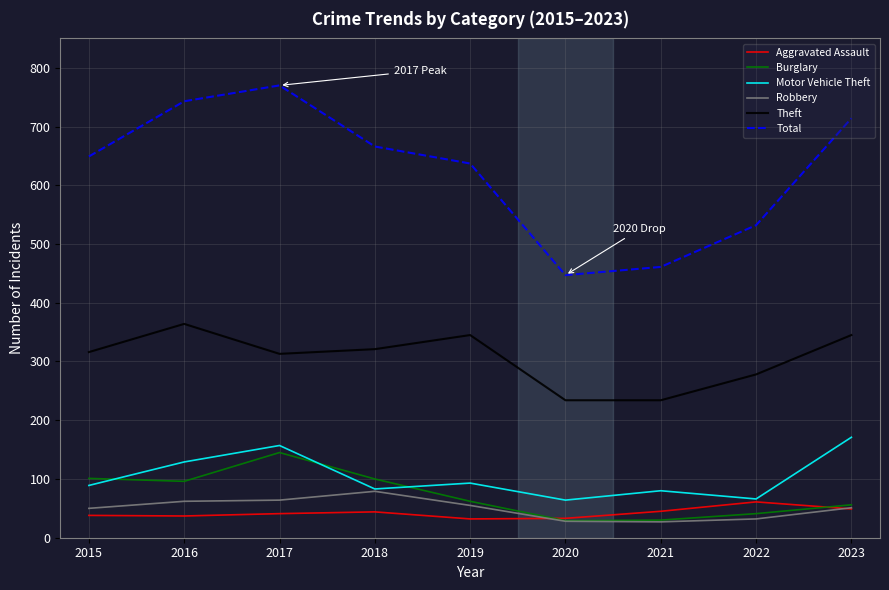

The Total series shows 770 at 2017. True or false?

True